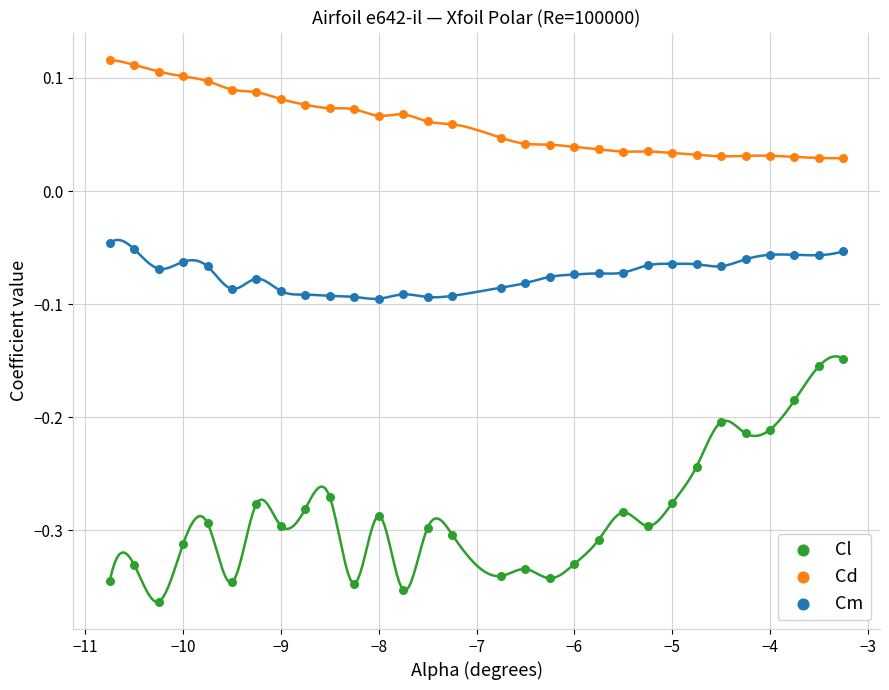

Which series reaches the maximum Y coordinate?

Cd